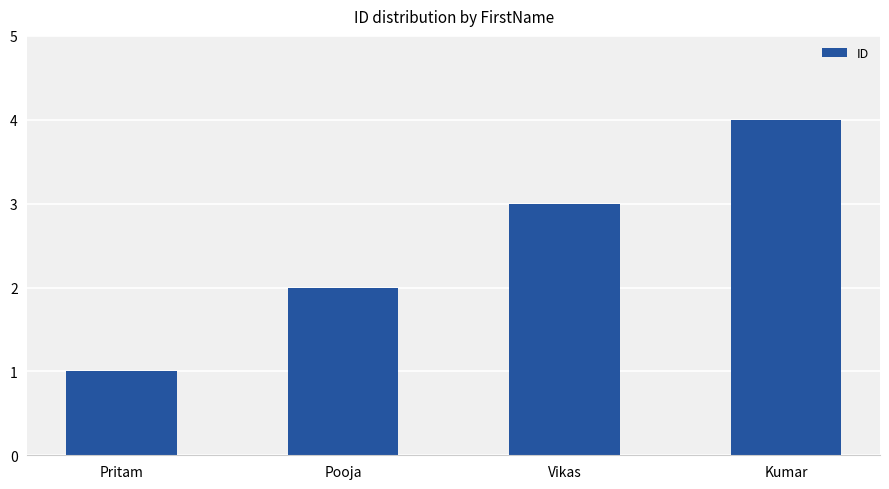

What is the label of the 3rd bar from the left?

Vikas